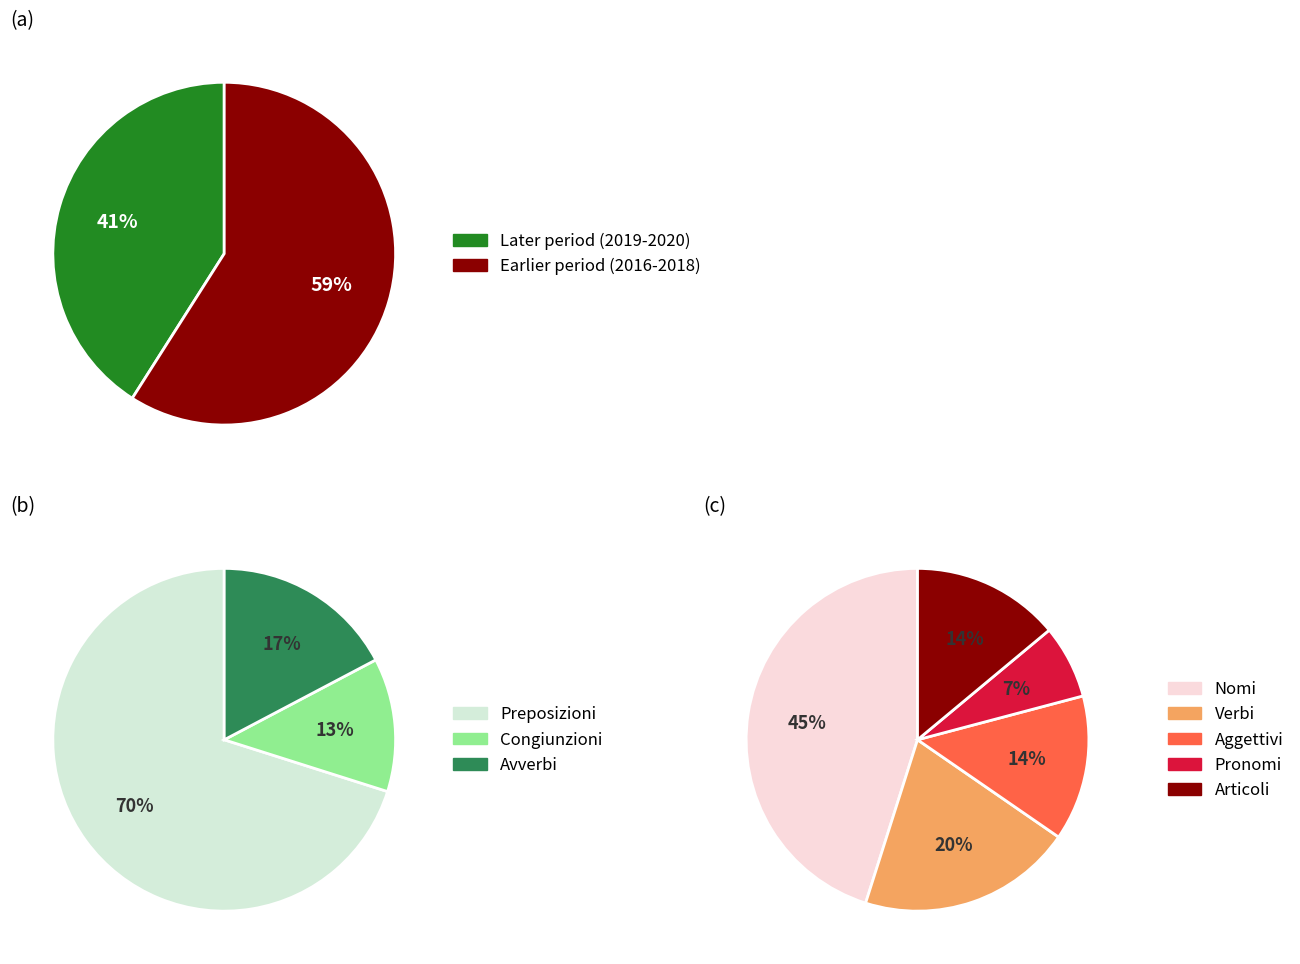

Is there a majority slice in this chart?

No